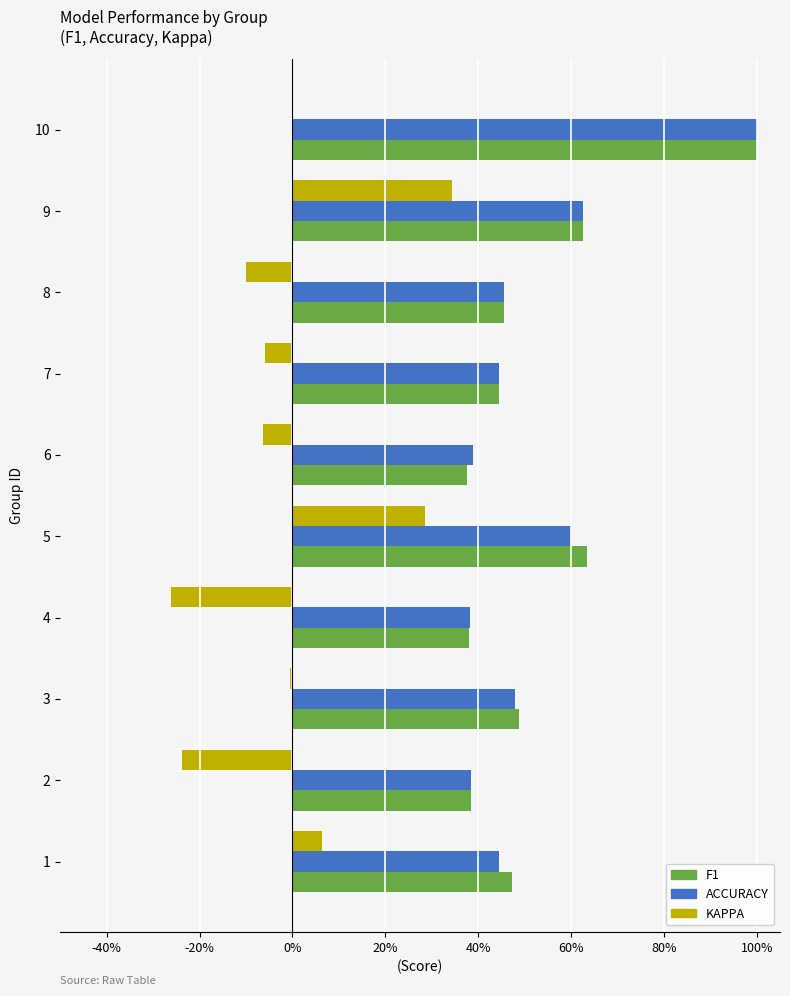

Does the chart contain any negative values?

Yes